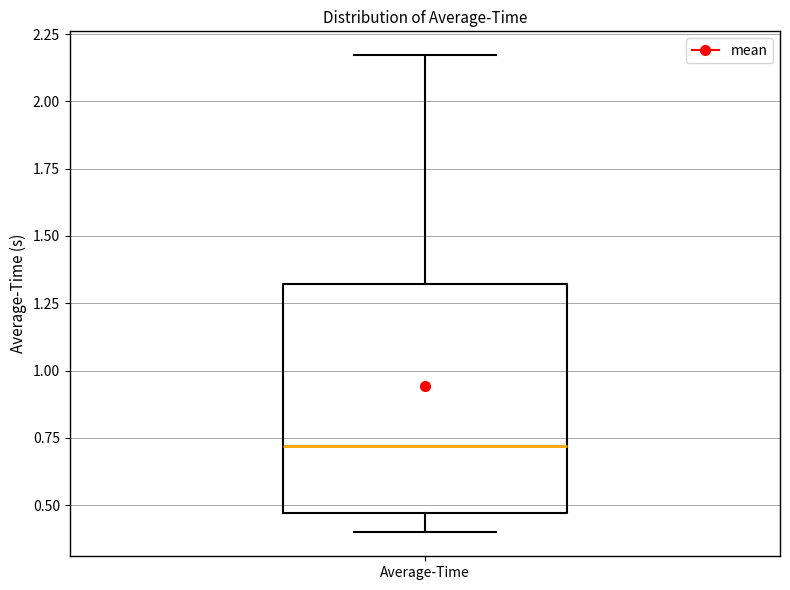

Transcribe this box plot: give where the median line is, the range the box spans, and where the two whiskers end, as read against the y-axis. The values are not printed on the chart, so give them approximately, as read against the axis.

median 0.70, box 0.45 to 1.30, whiskers 0.40 to 2.15